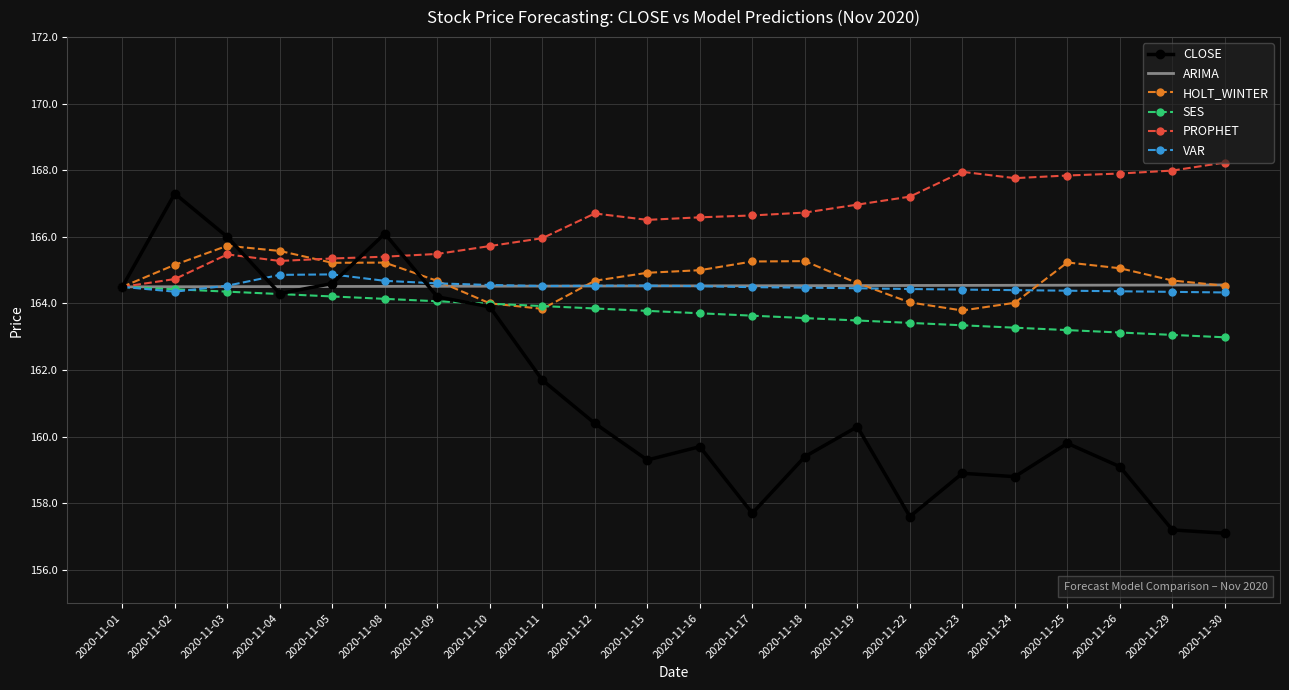

True or false: CLOSE has a value of 226.2 at 2020-11-16.

False